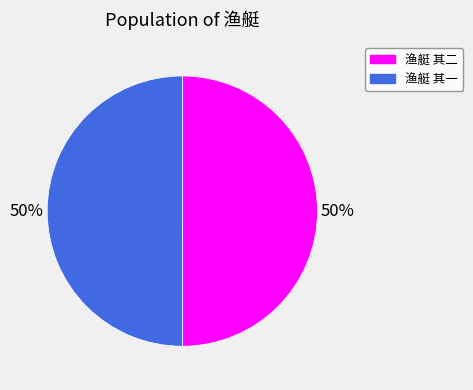

To the nearest percent, what portion does 渔艇 其二 represent?

50%